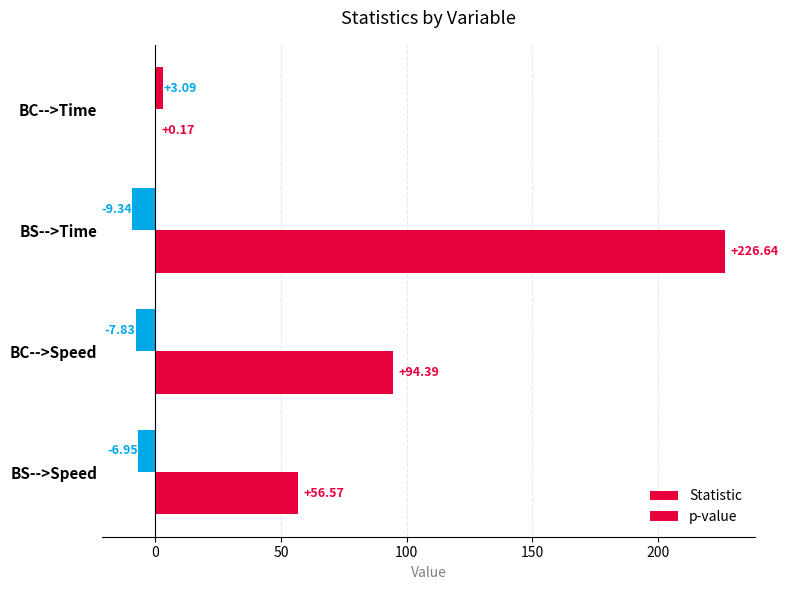

How many categories are shown in the chart?

4